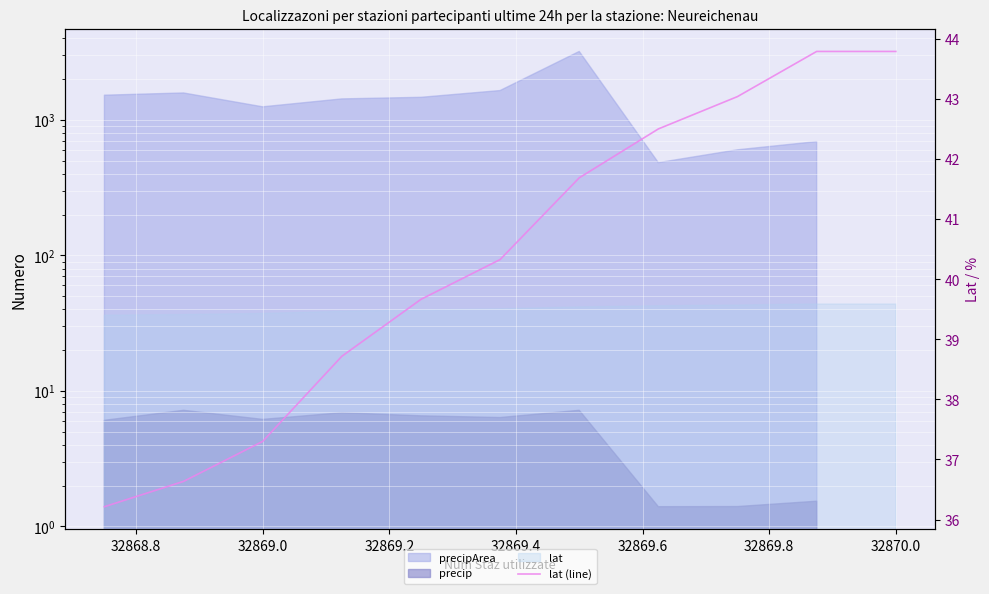

True or false: the data shows 18.5 at 32869.4.

False